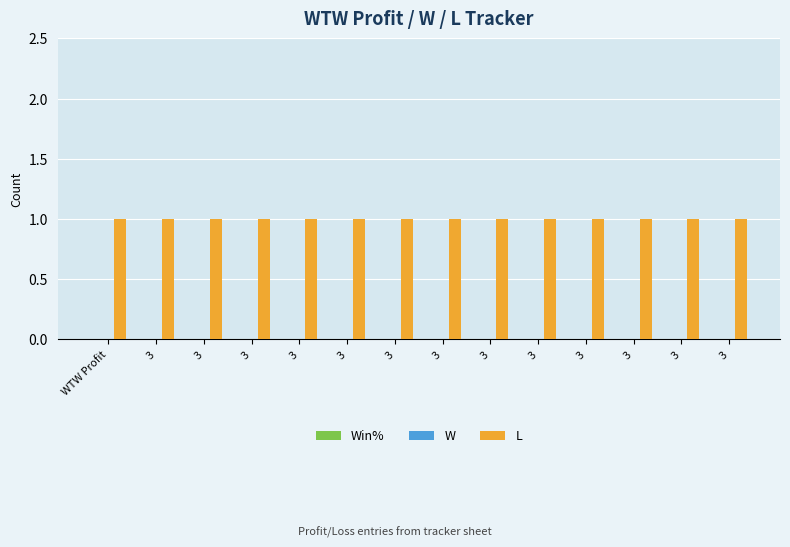

What is the label of the 5th bar from the right?

3